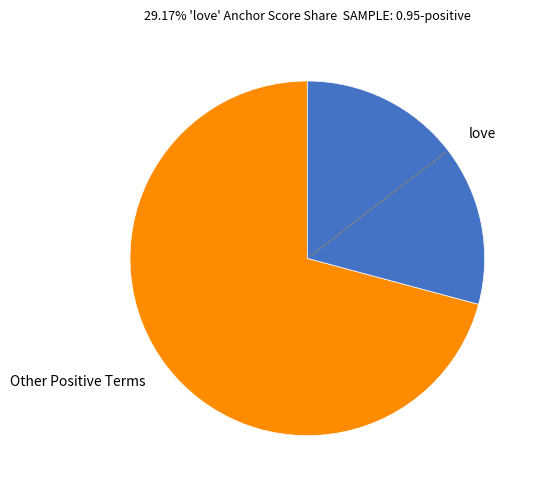

Approximately how many times larger is the value at love compared to Other Positive Terms?

0.4